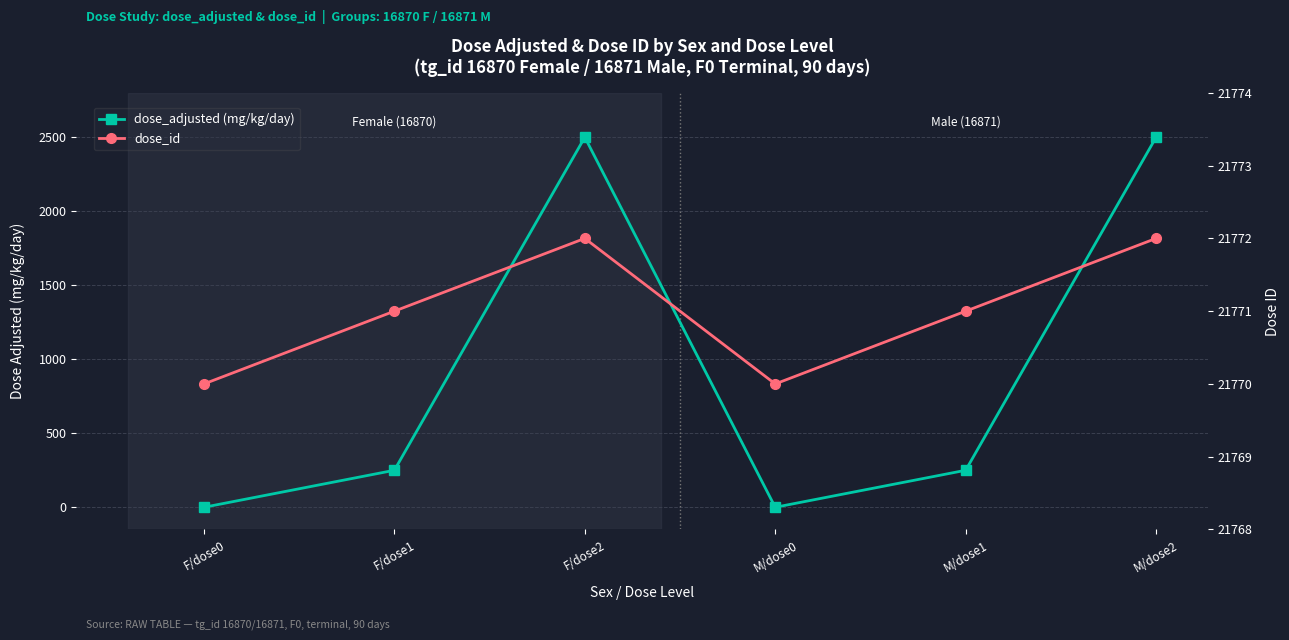

The value of dose_id at F/dose0 is 29236. True or false?

False